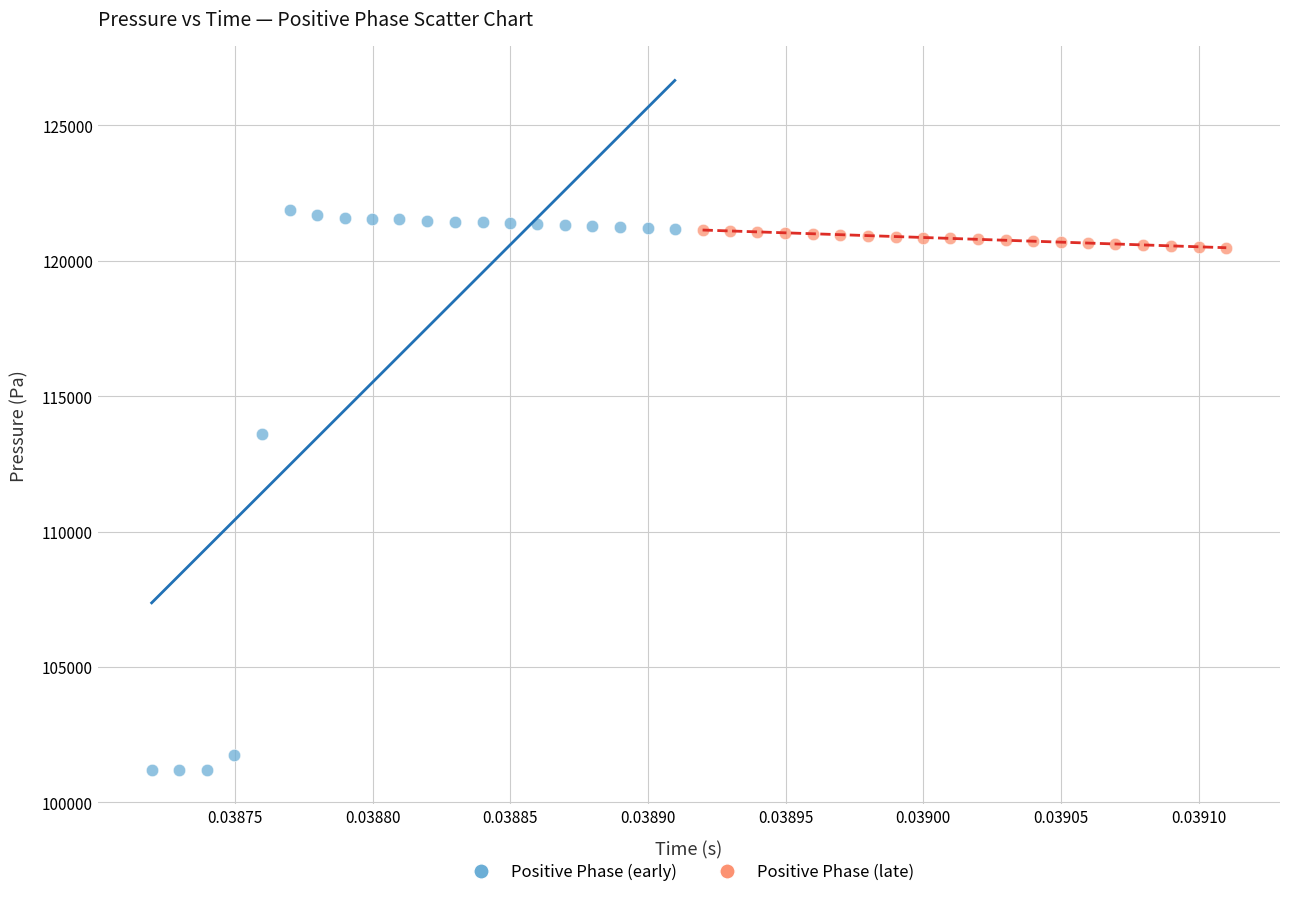

Which series contains the highest Y value?

Positive Phase (early)